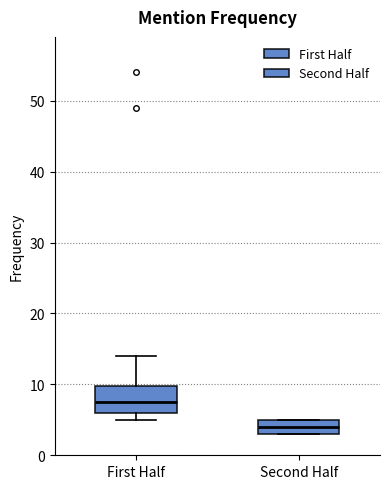

Reading left to right, transcribe this box plot: for each box, give where its median line is, the range the box spans, and where its two whiskers end, as read against the y-axis. The values are not printed on the chart, so give them approximately, as read against the axis.

First Half: median 8, box 6 to 10, whiskers 5 to 14
Second Half: median 4, box 3 to 5, whiskers 3 to 5